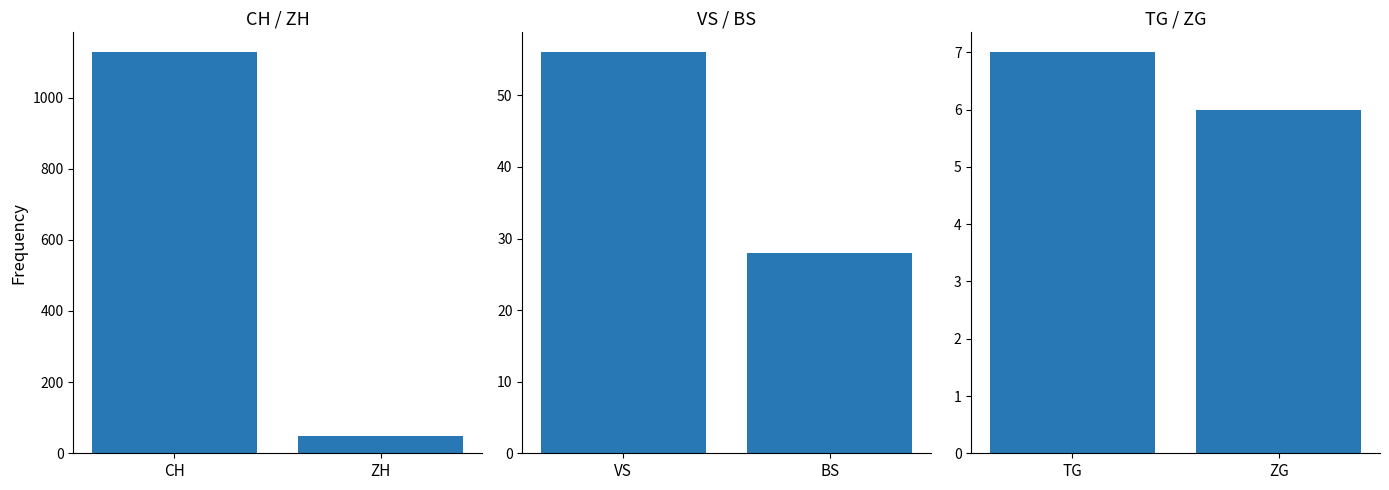

Count the CH / ZH values in the range 48 to 1127.

2